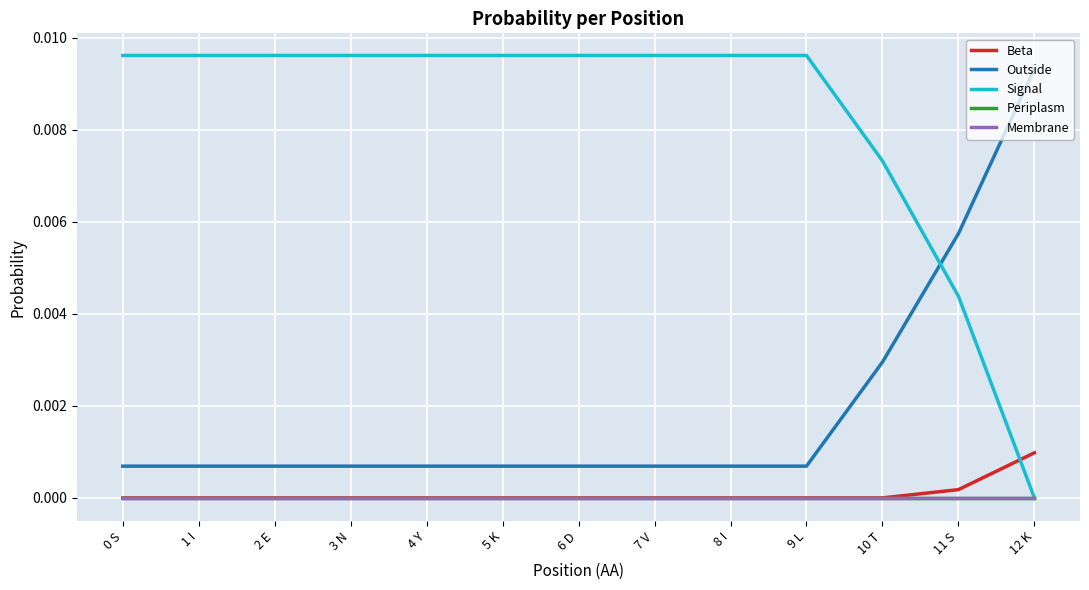

At which label is Outside closest to 0?

0 S